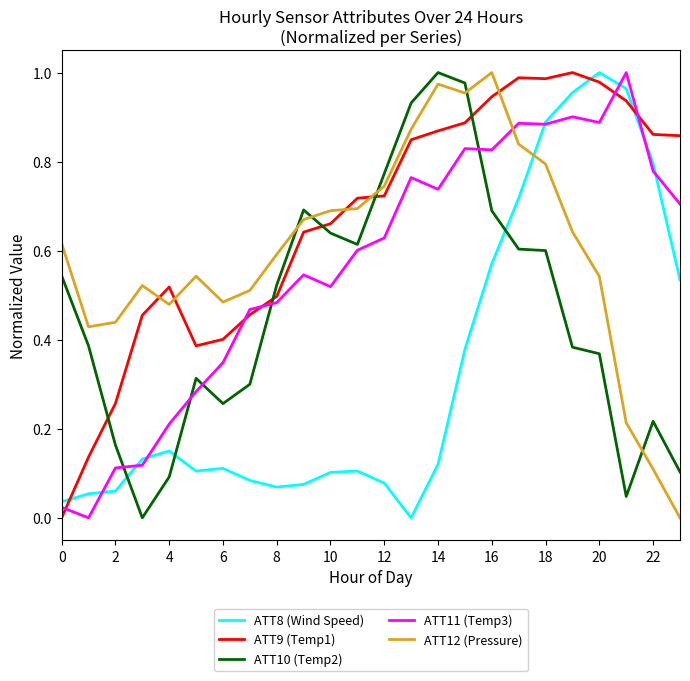

Which series ends up on top after the final intersection of ATT9 (Temp1) and ATT11 (Temp3)?

ATT9 (Temp1)